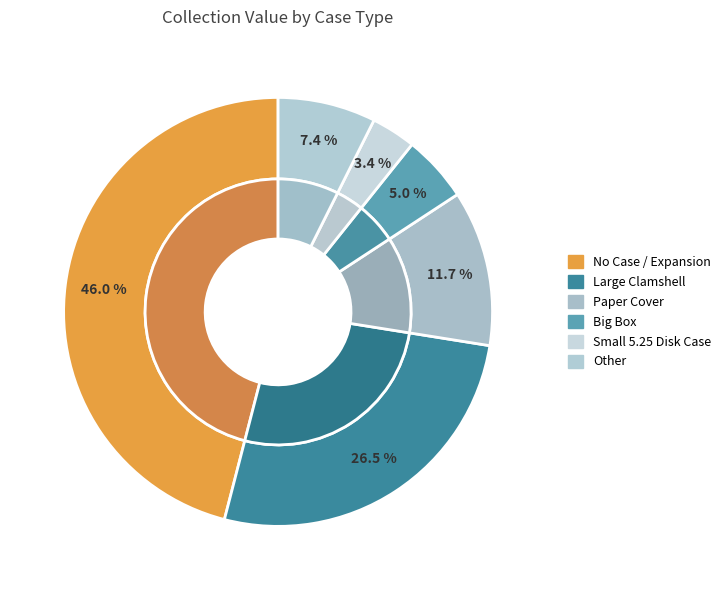

The Big Box slice represents 5% of the pie. True or false?

True